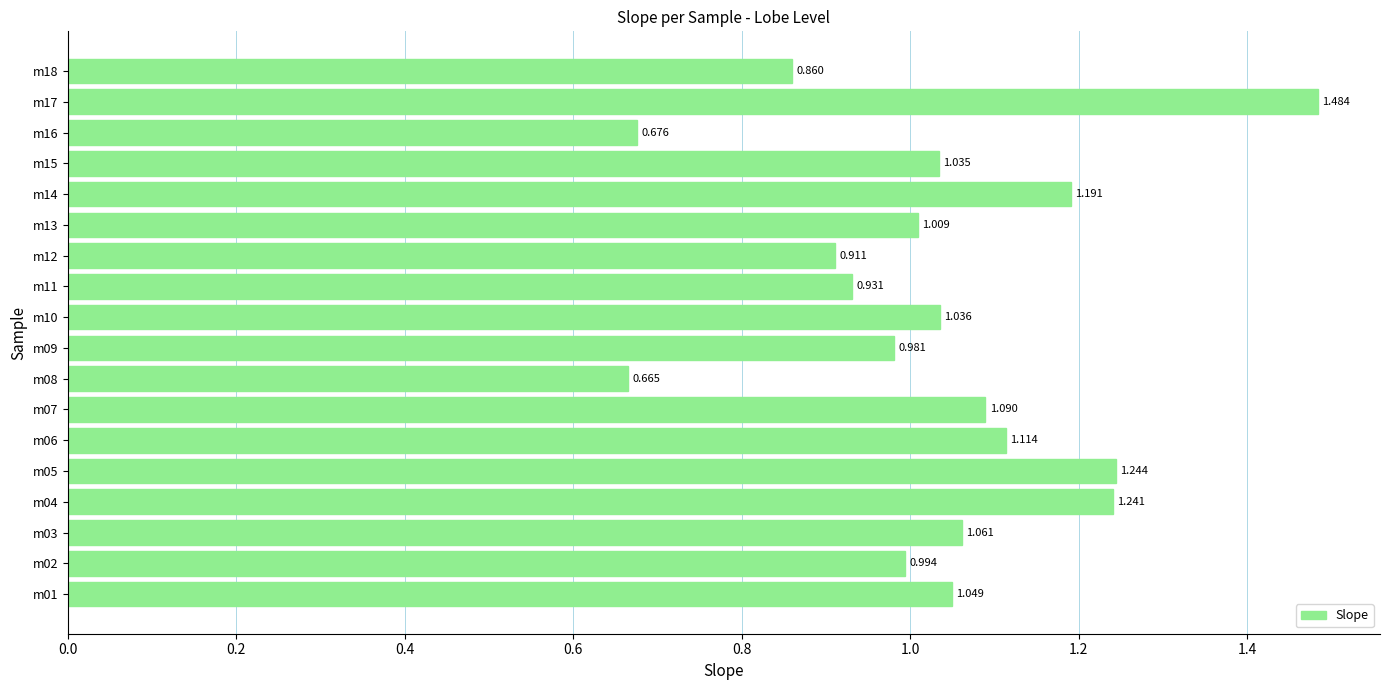

Does the chart contain stacked bars?

No